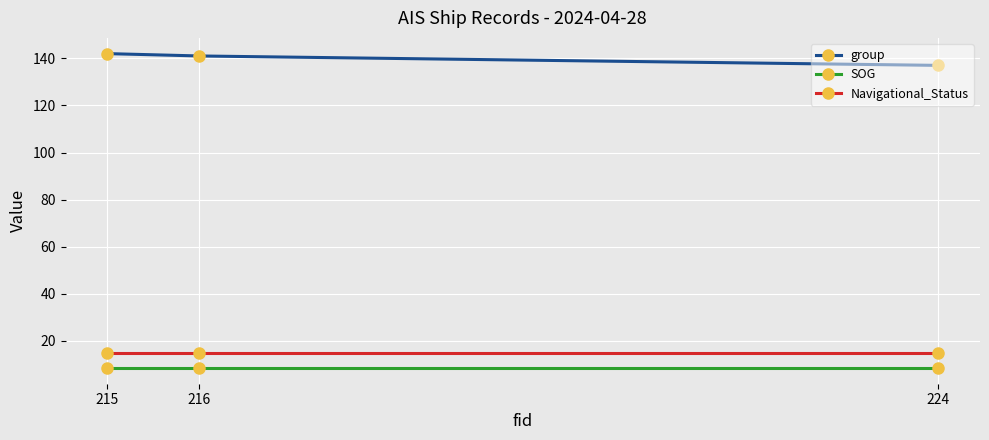

The value of group at 224 is 137.0. True or false?

True